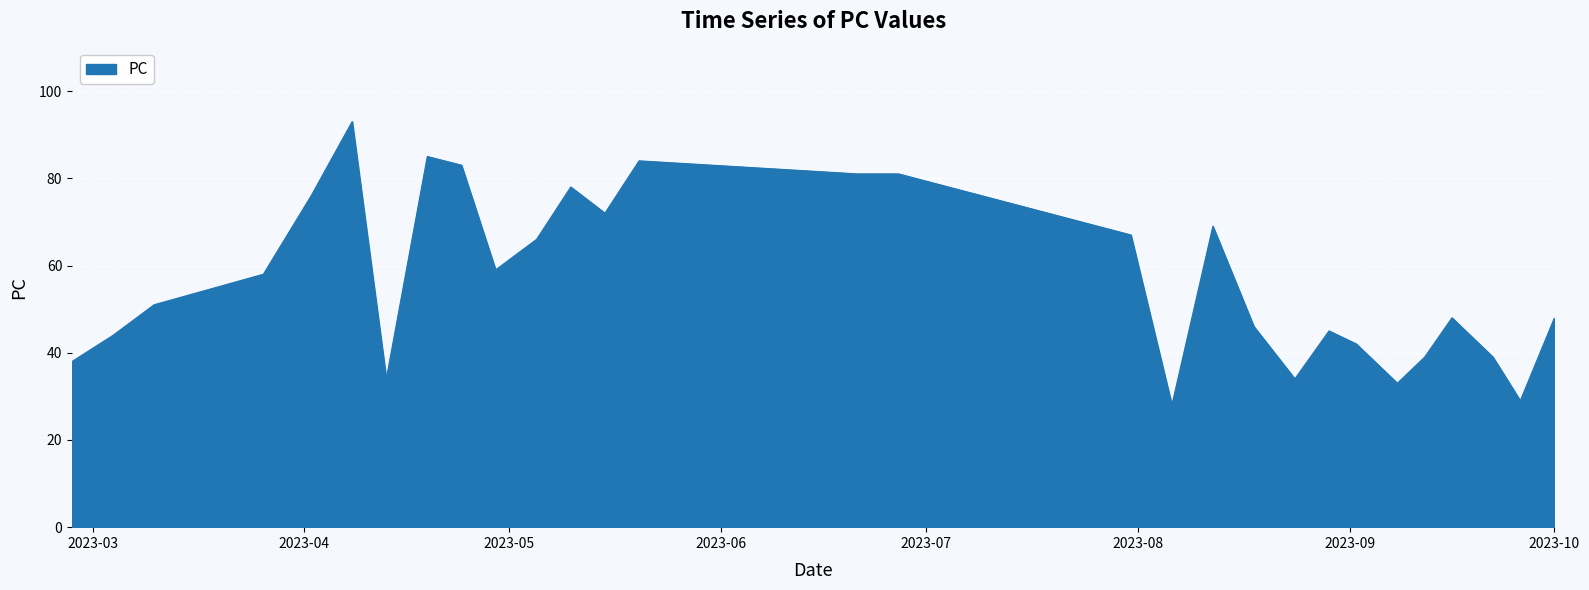

What is the sum of all values?

1650